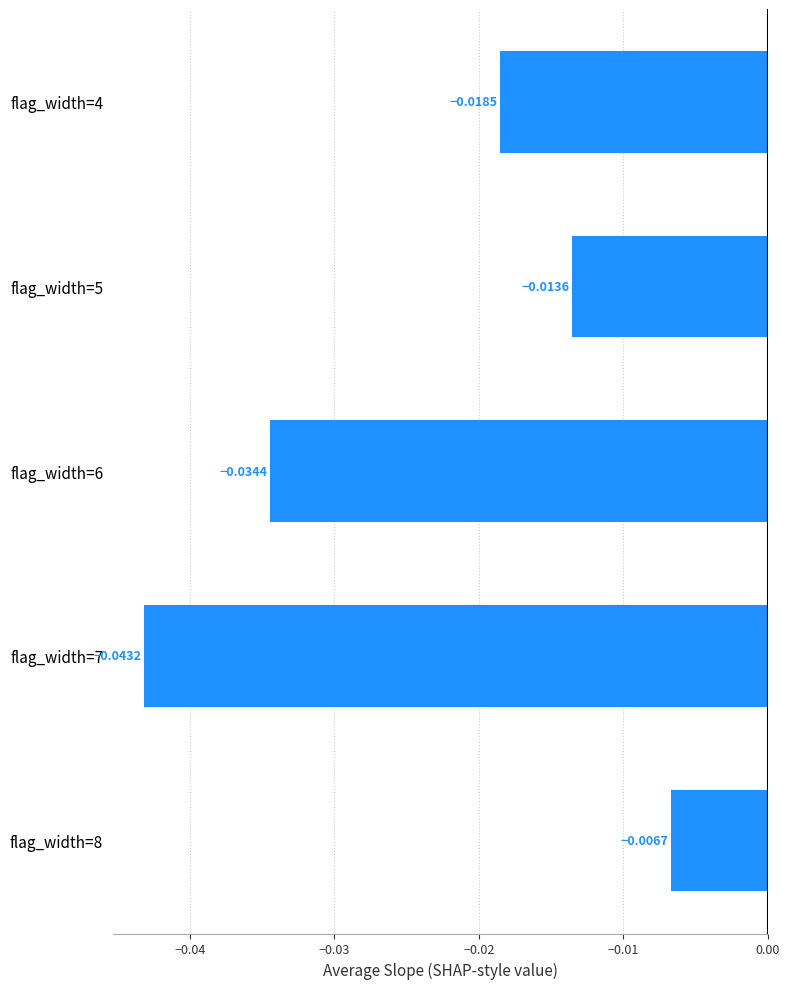

List the labels in order of value, largest first.

flag_width=8, flag_width=5, flag_width=4, flag_width=6, flag_width=7